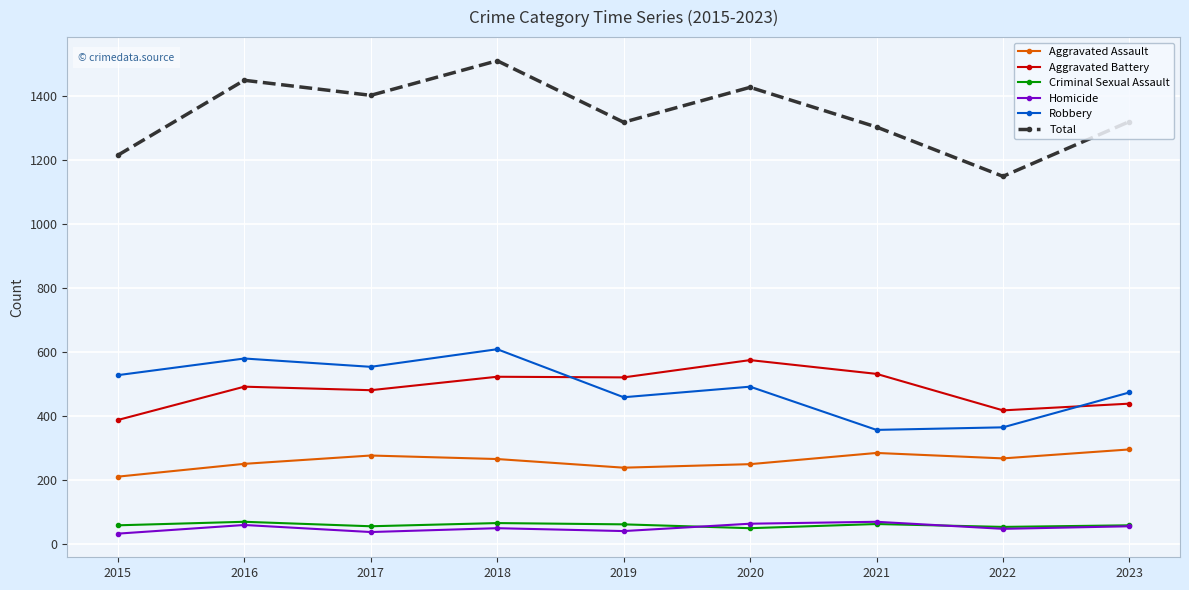

Where is the first local minimum for Total?

2017